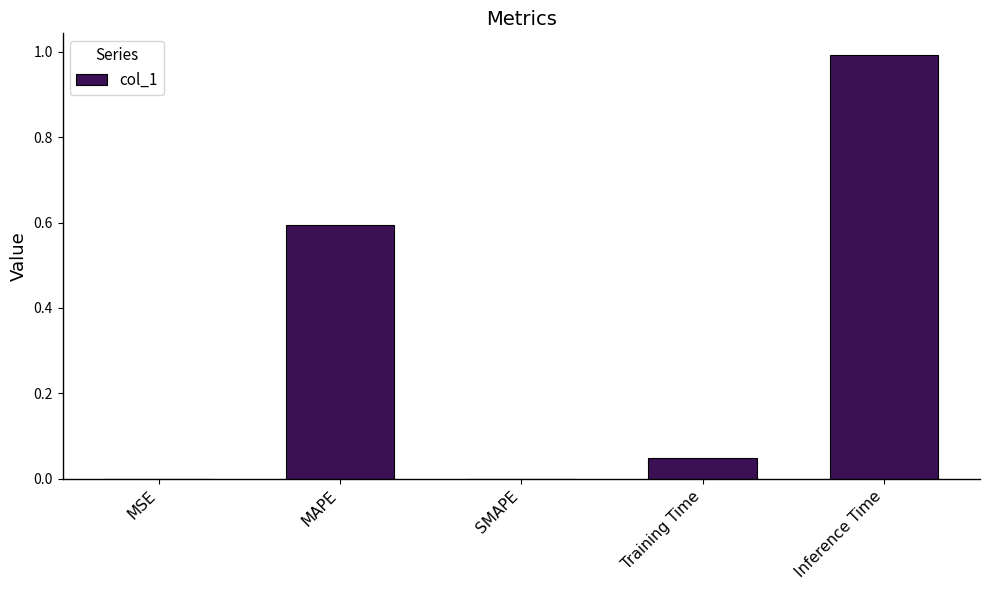

Between SMAPE and Training Time, which is larger?

Training Time